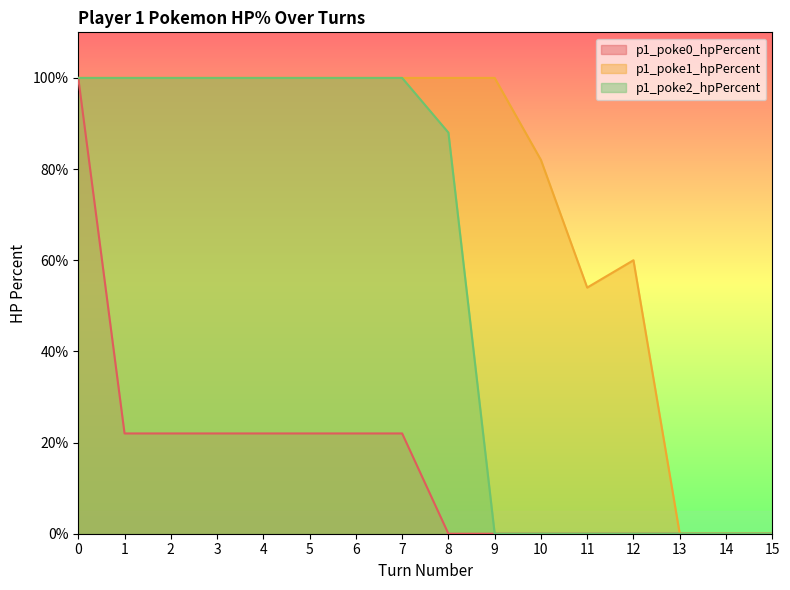

Does the chart have visible grid lines?

No